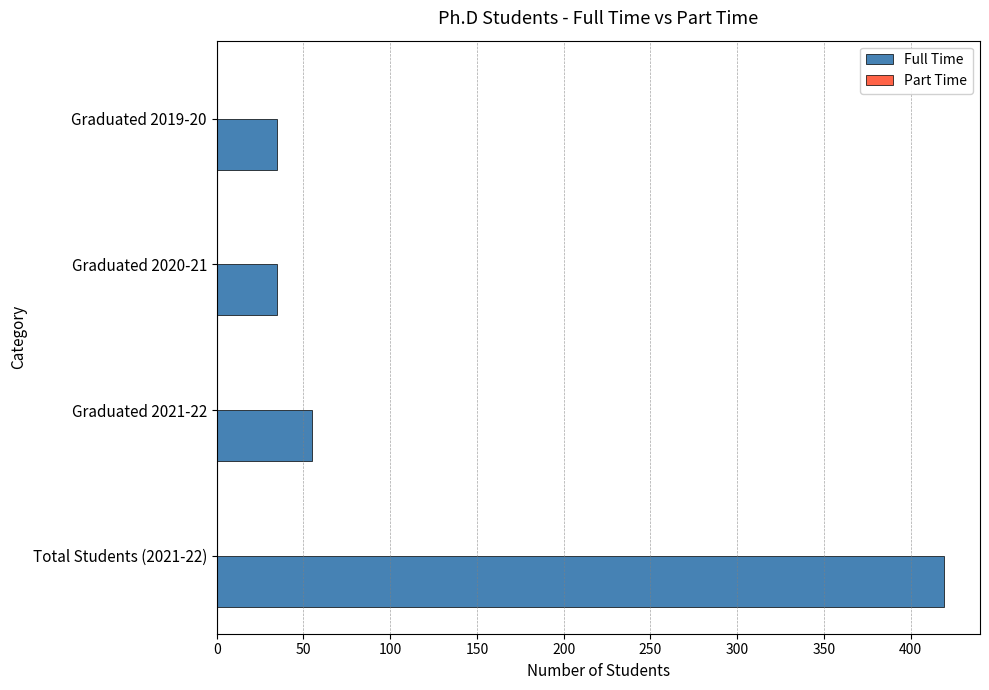

Which category has the highest value across all series?

Total Students (2021-22)